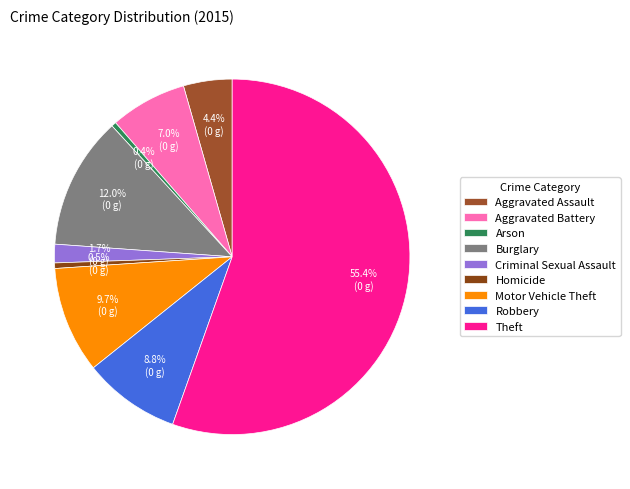

What portion of the pie excludes Arson?

99.6%